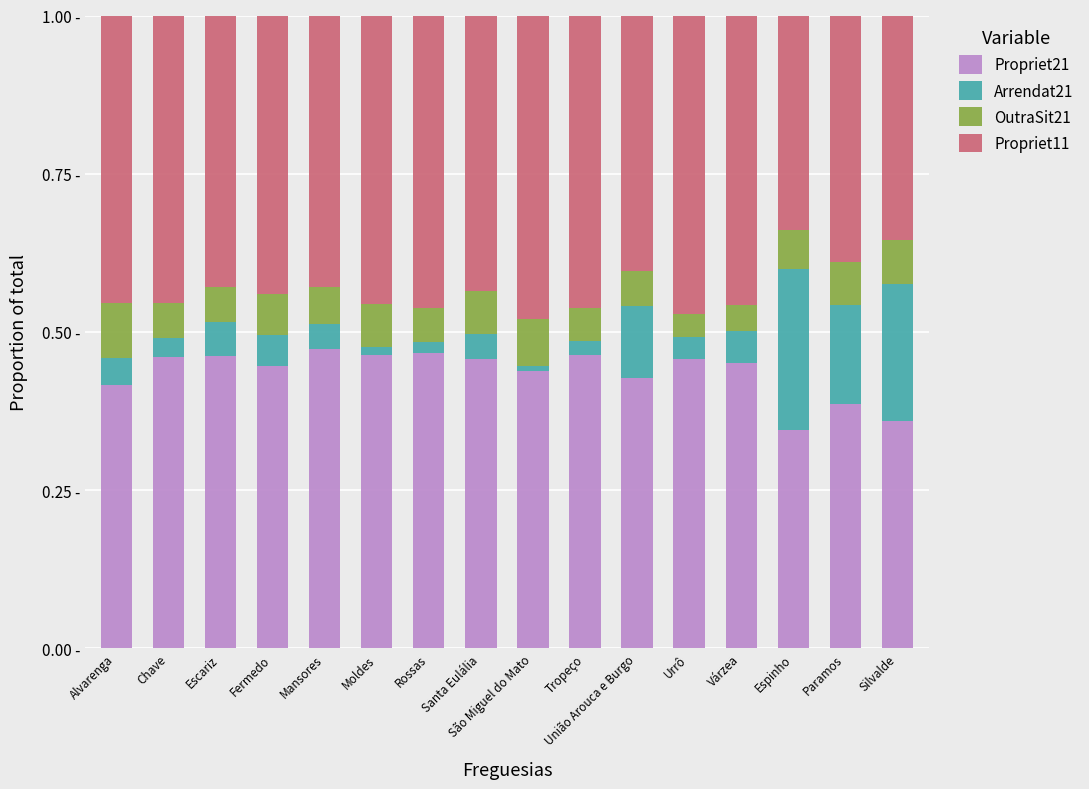

What is the average value of the OutraSit21 series?

0.1